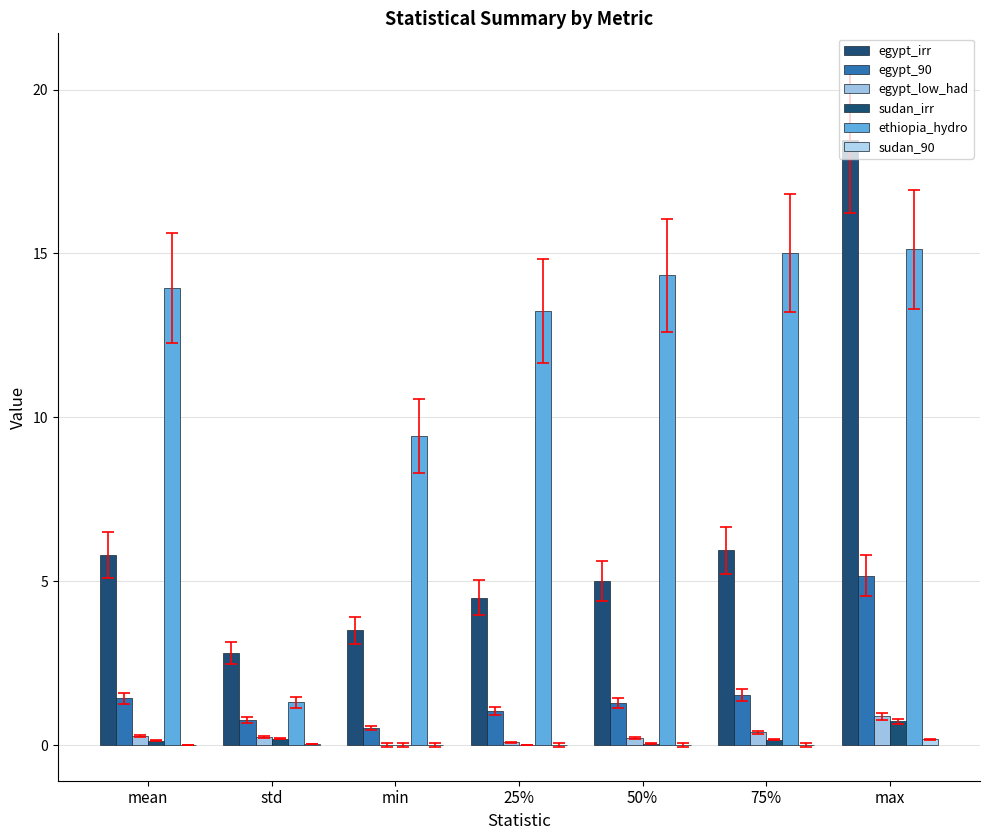

How many data points does each series have?

7